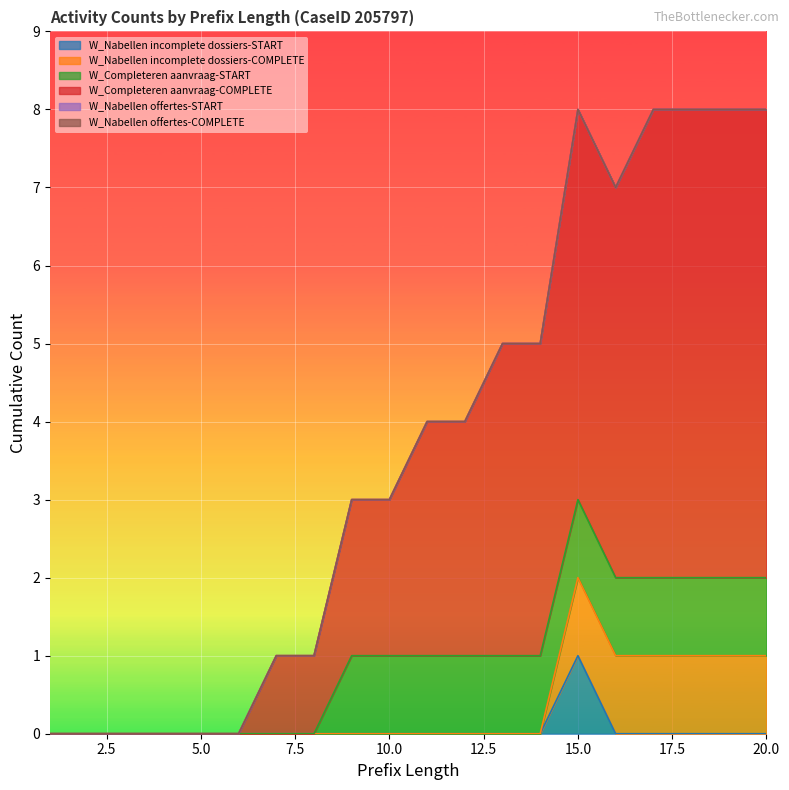

How many lines are shown in the chart?

6